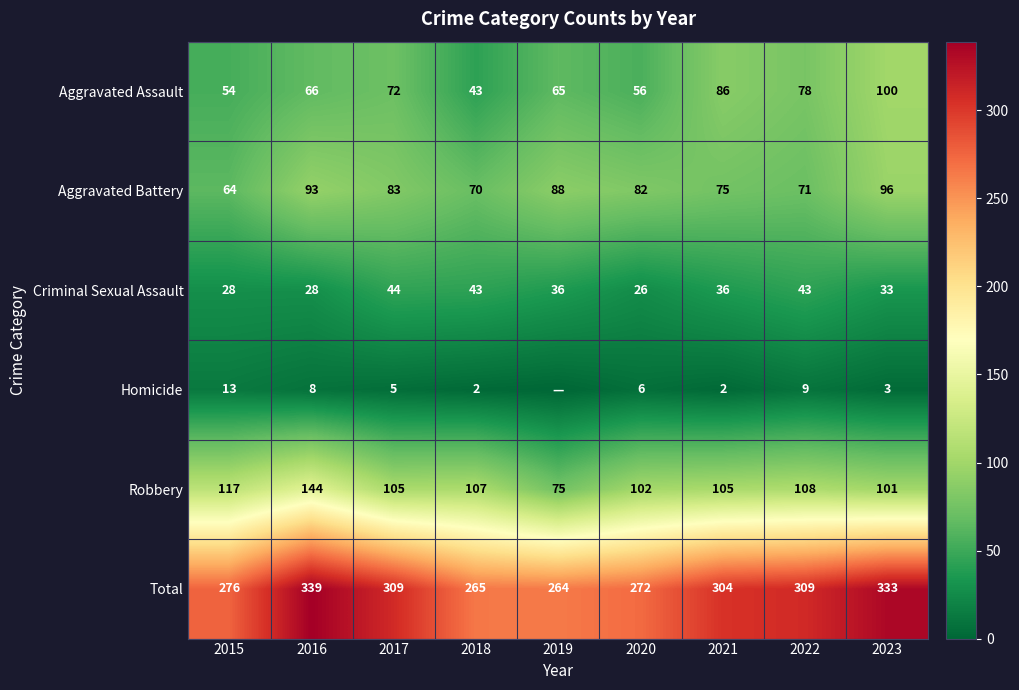

What is the sum of all Robbery values?

964